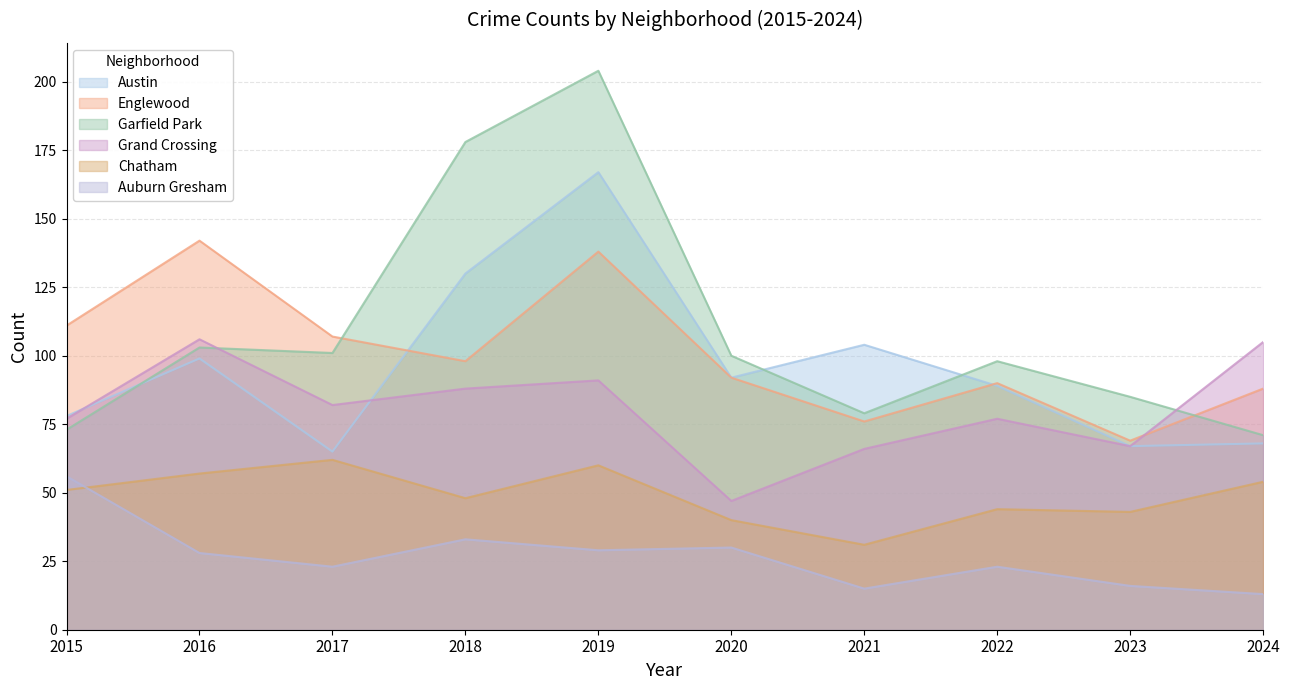

What is the difference between the highest and lowest values at 2016?

114